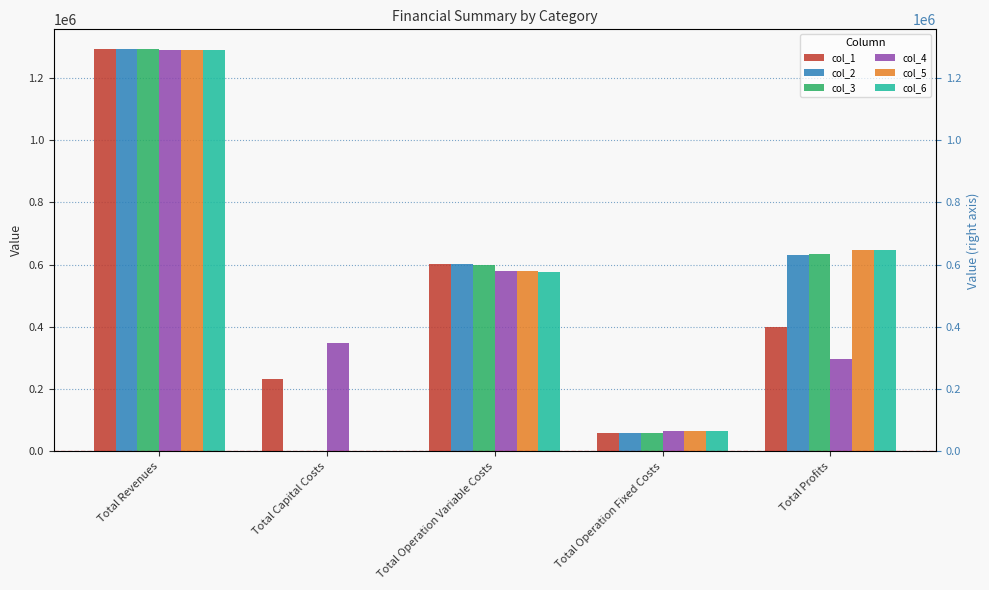

What position from the left is Total Operation Fixed Costs?

4